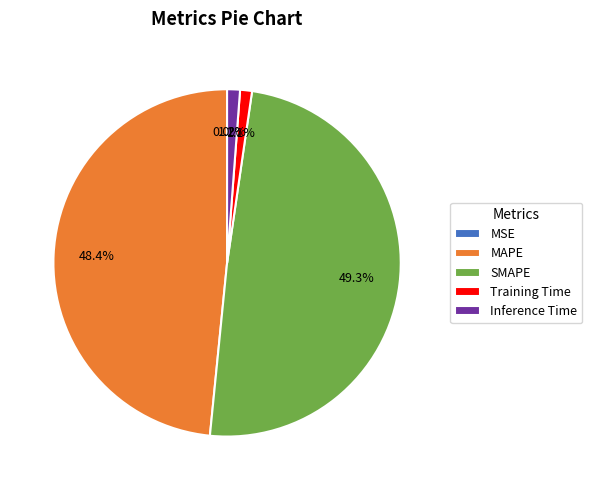

To the nearest percent, what is the difference between the SMAPE and Training Time slice percentages?

48%